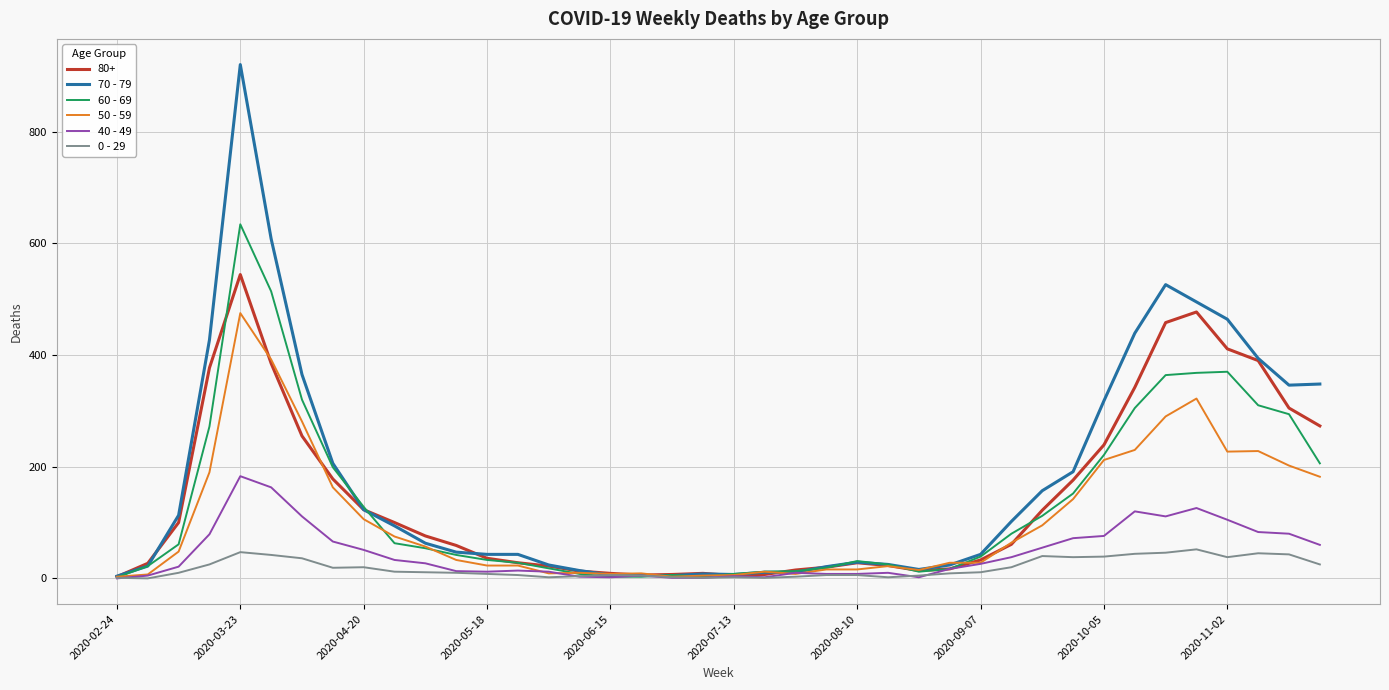

Rank the series by their maximum value, from highest to lowest.

70 - 79, 60 - 69, 80+, 50 - 59, 40 - 49, 0 - 29